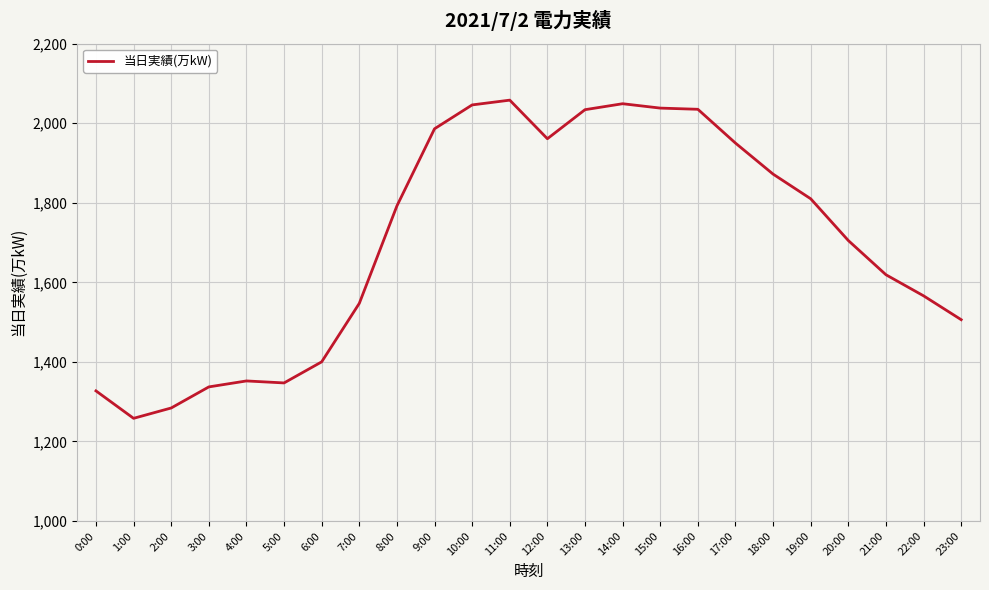

The chart shows a value of 310 at 6:00. True or false?

False